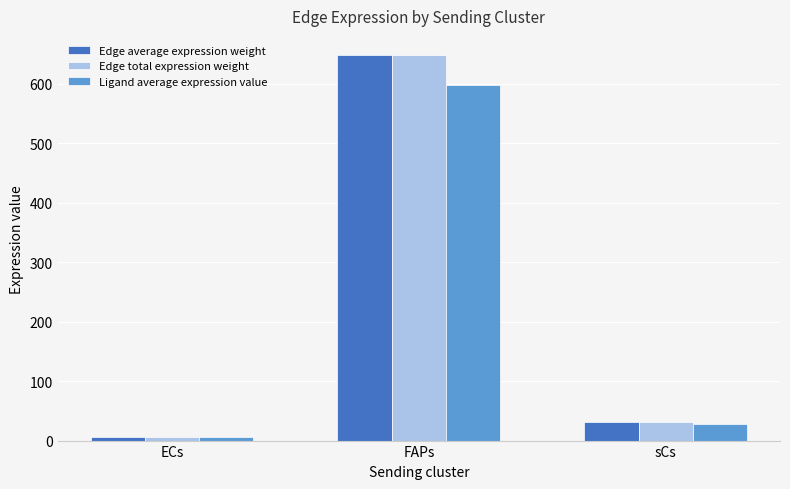

What is the highest value of the Edge average expression weight series?

647.9